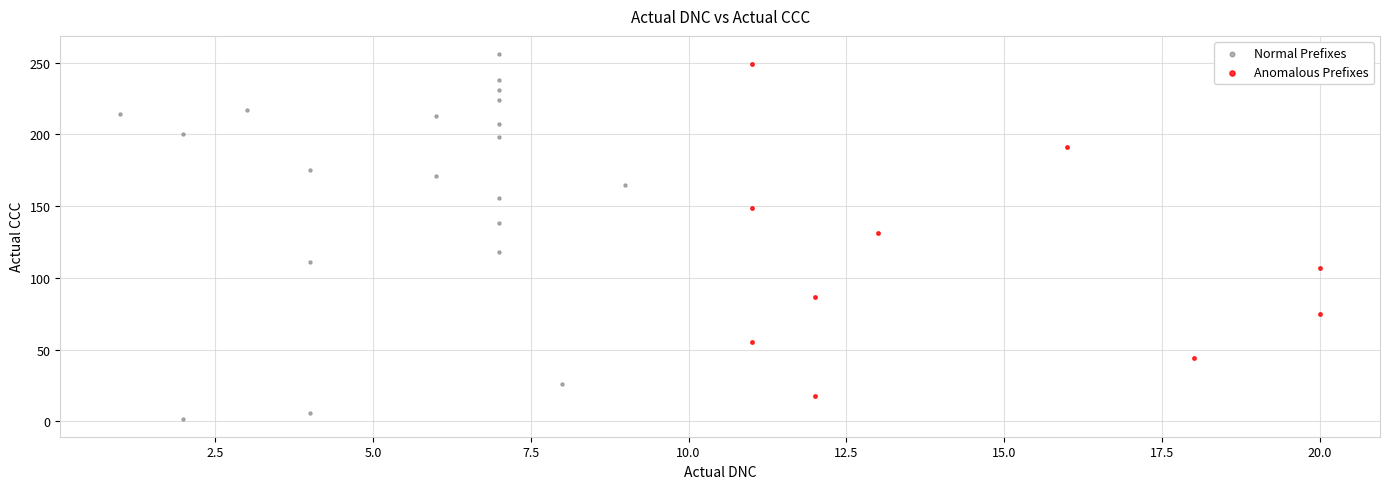

Which series reaches the minimum Y coordinate?

Normal Prefixes